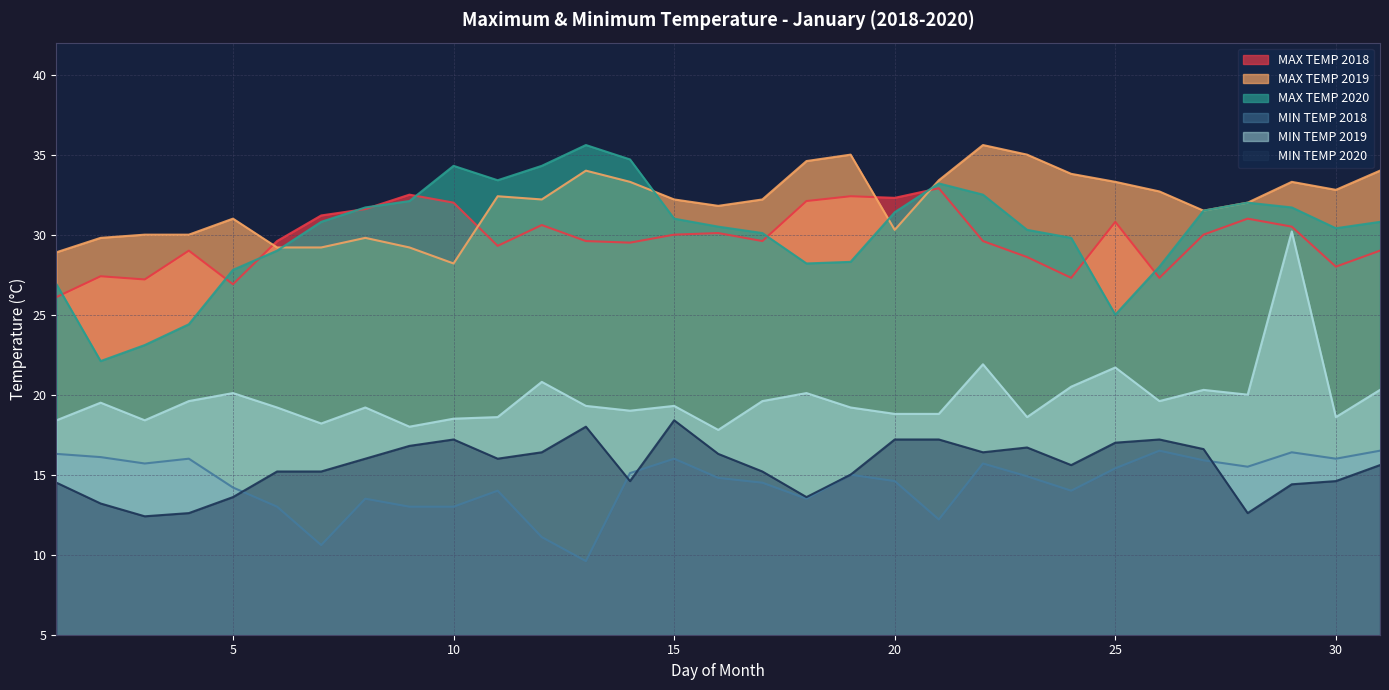

Reading left to right, list all the values displayed in this chart.

MAX TEMP 2018: 1=26.1	2=27.4	3=27.2	4=29.0	5=26.9	6=29.6	7=31.2	8=31.6	9=32.5	10=32.0	11=29.3	12=30.6	13=29.6	14=29.5	15=30.0	16=30.1	17=29.6	18=32.1	19=32.4	20=32.3	21=32.9	22=29.6	23=28.6	24=27.3	25=30.8	26=27.3	27=30.0	28=31.0	29=30.5	30=28.0	31=29.0
MAX TEMP 2019: 1=28.9	2=29.8	3=30.0	4=30.0	5=31.0	6=29.2	7=29.2	8=29.8	9=29.2	10=28.2	11=32.4	12=32.2	13=34.0	14=33.3	15=32.2	16=31.8	17=32.2	18=34.6	19=35.0	20=30.3	21=33.4	22=35.6	23=35.0	24=33.8	25=33.3	26=32.7	27=31.5	28=32.0	29=33.3	30=32.8	31=34.0
MAX TEMP 2020: 1=26.9	2=22.1	3=23.1	4=24.4	5=27.8	6=29.0	7=30.8	8=31.7	9=32.1	10=34.3	11=33.4	12=34.3	13=35.6	14=34.7	15=31.0	16=30.5	17=30.1	18=28.2	19=28.3	20=31.4	21=33.2	22=32.5	23=30.3	24=29.8	25=25.0	26=28.0	27=31.5	28=32.0	29=31.7	30=30.4	31=30.8
MIN TEMP 2018: 1=16.3	2=16.1	3=15.7	4=16.0	5=14.2	6=13.0	7=10.6	8=13.5	9=13.0	10=13.0	11=14.0	12=11.1	13=9.6	14=15.1	15=16.0	16=14.8	17=14.5	18=13.5	19=15.0	20=14.6	21=12.2	22=15.7	23=14.9	24=14.0	25=15.4	26=16.5	27=15.9	28=15.5	29=16.4	30=16.0	31=16.5
MIN TEMP 2019: 1=18.4	2=19.5	3=18.4	4=19.6	5=20.1	6=19.2	7=18.2	8=19.2	9=18.0	10=18.5	11=18.6	12=20.8	13=19.3	14=19.0	15=19.3	16=17.8	17=19.6	18=20.1	19=19.2	20=18.8	21=18.8	22=21.9	23=18.6	24=20.5	25=21.7	26=19.6	27=20.3	28=20.0	29=30.2	30=18.6	31=20.3
MIN TEMP 2020: 1=14.5	2=13.2	3=12.4	4=12.6	5=13.6	6=15.2	7=15.2	8=16.0	9=16.8	10=17.2	11=16.0	12=16.4	13=18.0	14=14.6	15=18.4	16=16.3	17=15.2	18=13.6	19=15.0	20=17.2	21=17.2	22=16.4	23=16.7	24=15.6	25=17.0	26=17.2	27=16.6	28=12.6	29=14.4	30=14.6	31=15.6